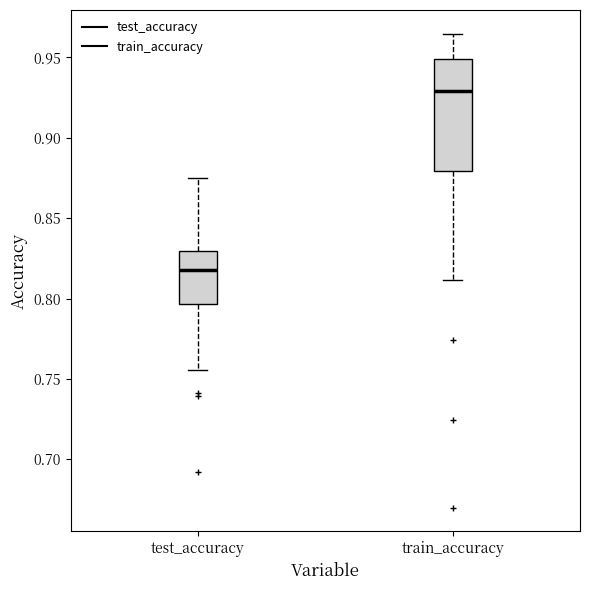

Where does the upper whisker of the box for test_accuracy end on the y-axis? The values are not printed on the chart, so give them approximately, as read against the axis.

0.875